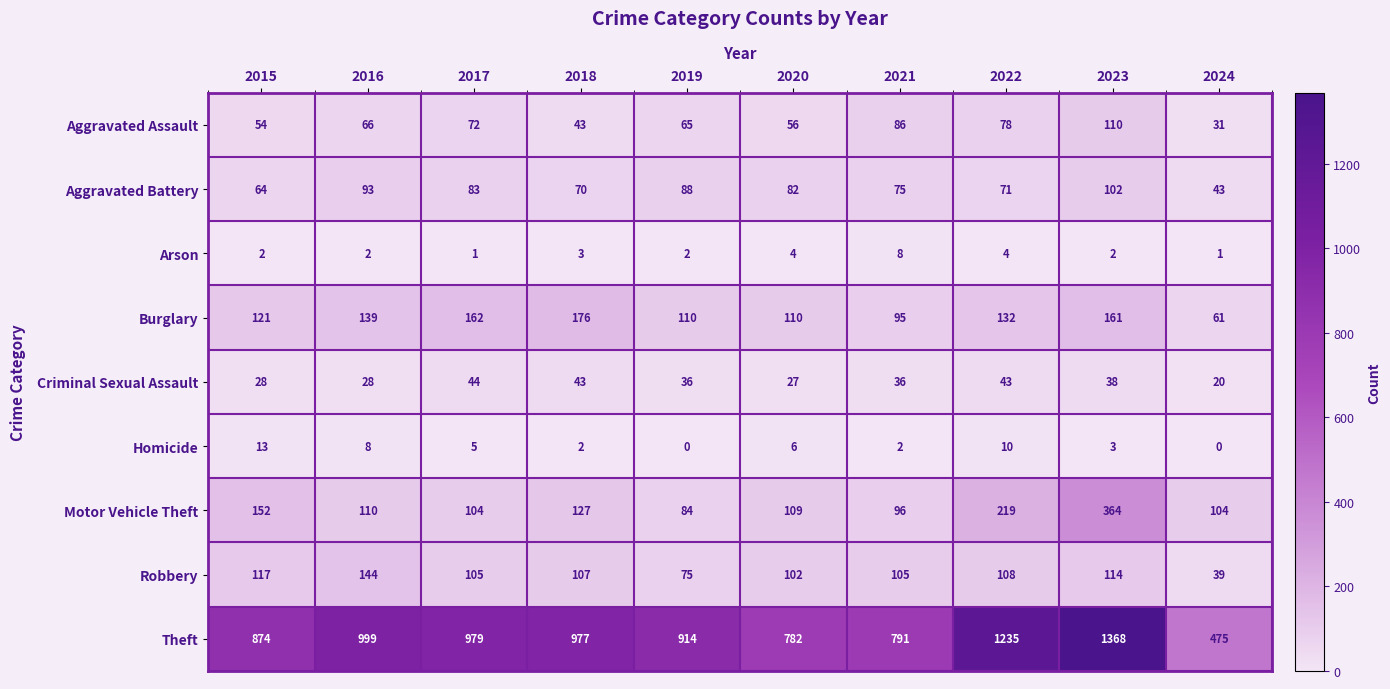

What is the spread (max minus min) of values at 2024?

475